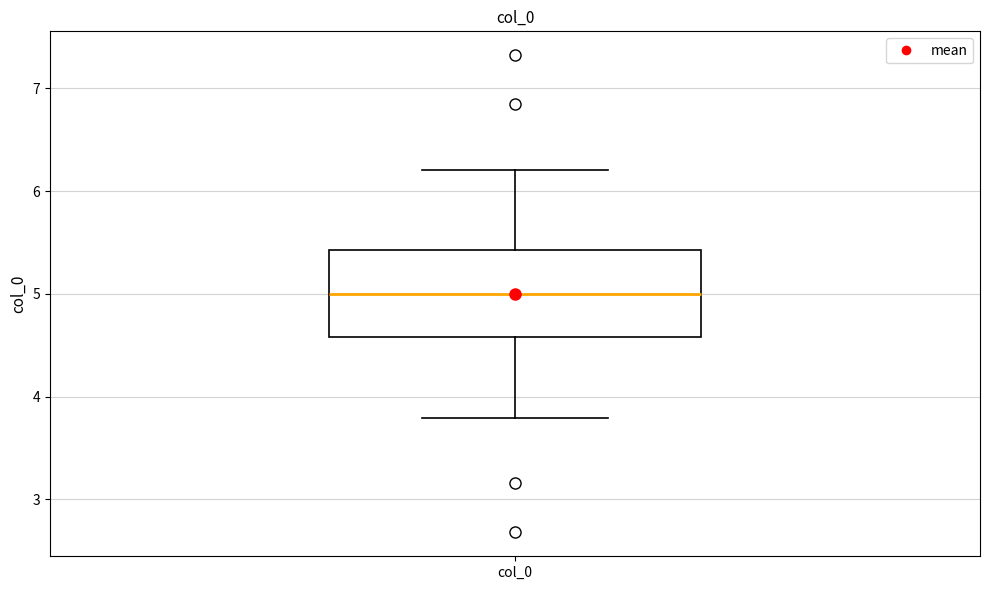

Transcribe this box plot: give where the median line is, the range the box spans, and where the two whiskers end, as read against the y-axis. The values are not printed on the chart, so give them approximately, as read against the axis.

median 5.0, box 4.6 to 5.4, whiskers 3.8 to 6.2